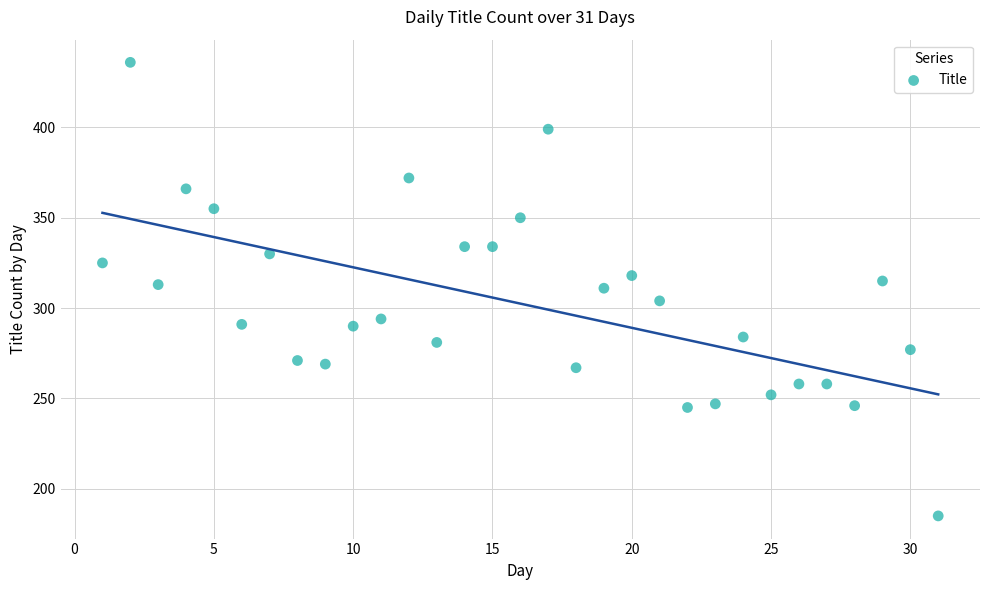

What is the range of Y values (max minus min)?

251